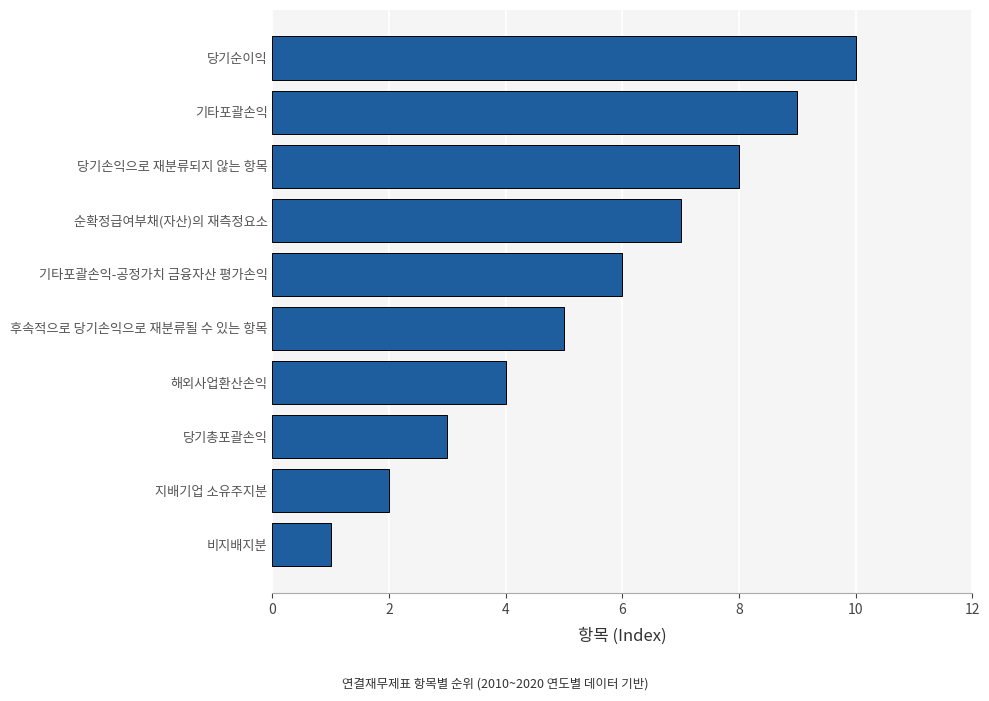

List the labels in order of value, largest first.

당기순이익, 기타포괄손익, 당기손익으로 재분류되지 않는 항목, 순확정급여부채(자산)의 재측정요소, 기타포괄손익-공정가치 금융자산 평가손익, 후속적으로 당기손익으로 재분류될 수 있는 항목, 해외사업환산손익, 당기총포괄손익, 지배기업 소유주지분, 비지배지분